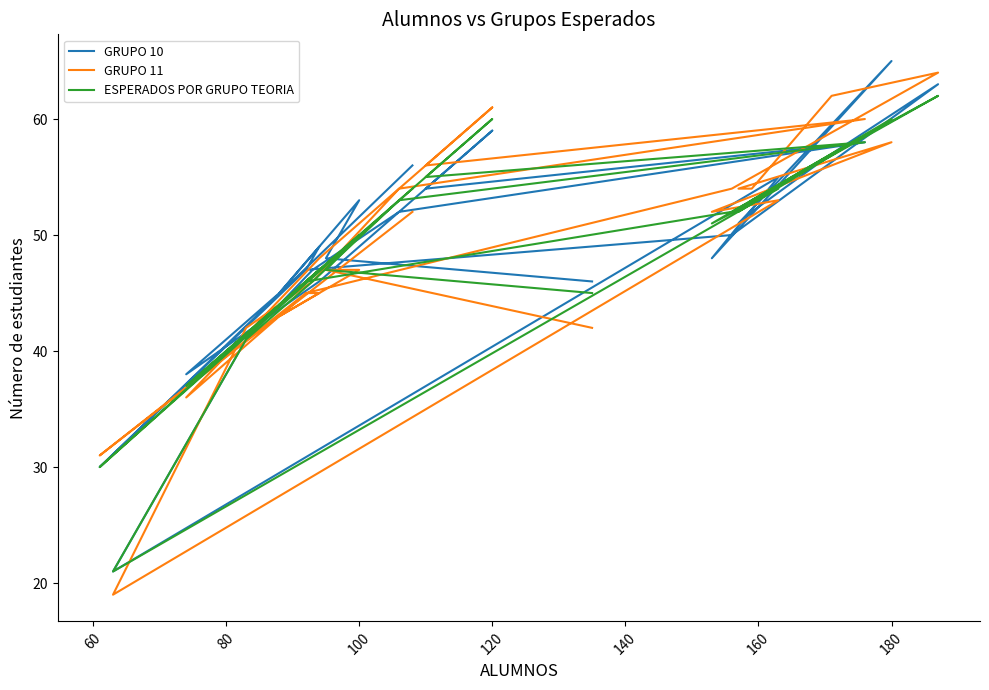

What is the value of the GRUPO 11 point at the 15th from the left?

58